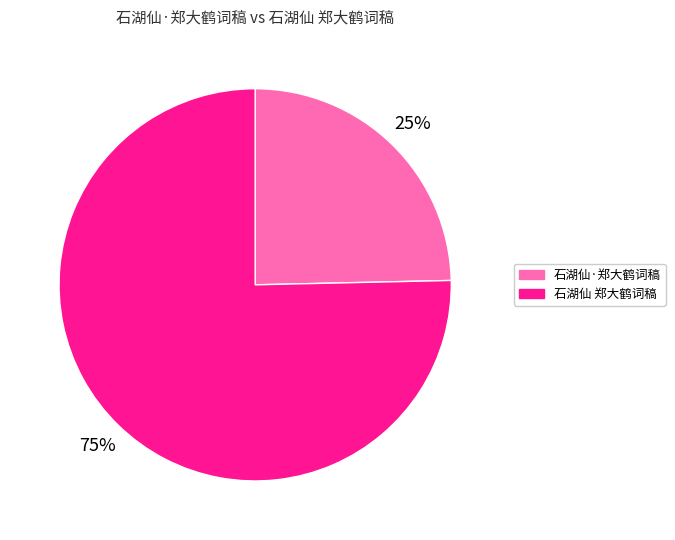

Which has a higher value, 石湖仙 郑大鹤词稿 or 石湖仙·郑大鹤词稿?

石湖仙 郑大鹤词稿